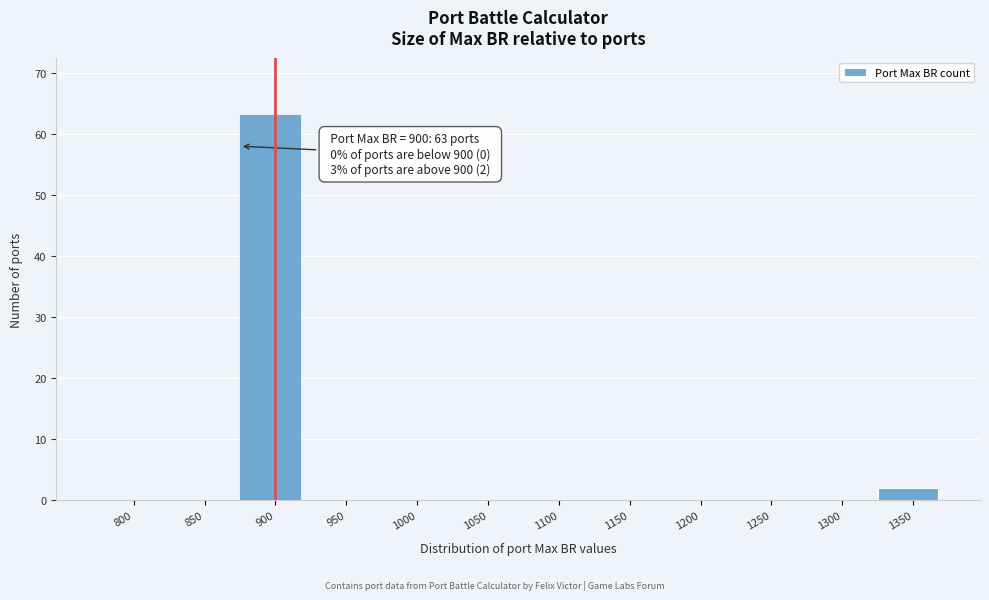

Reading left to right, list all the values displayed in this chart.

800=0	850=0	900=63	950=0	1000=0	1050=0	1100=0	1150=0	1200=0	1250=0	1300=0	1350=2